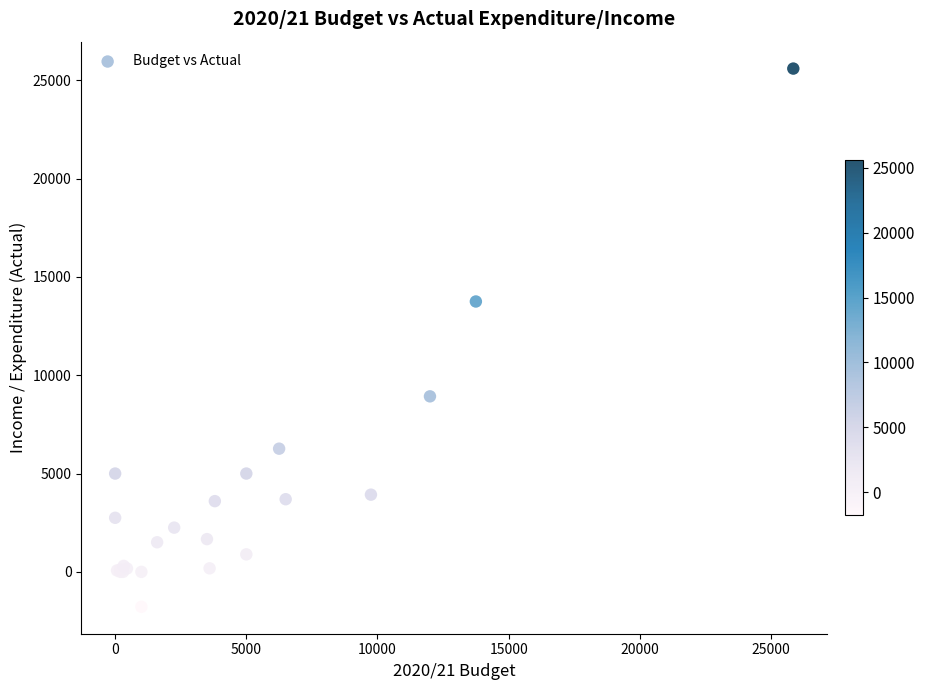

What Y value in the scatter plot is closest to 11908?

13750.0